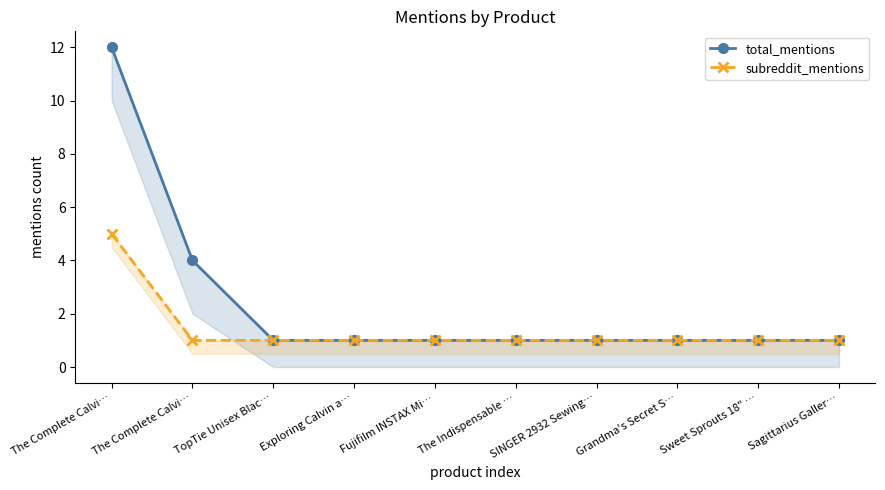

True or false: subreddit_mentions and total_mentions cross at least once.

False